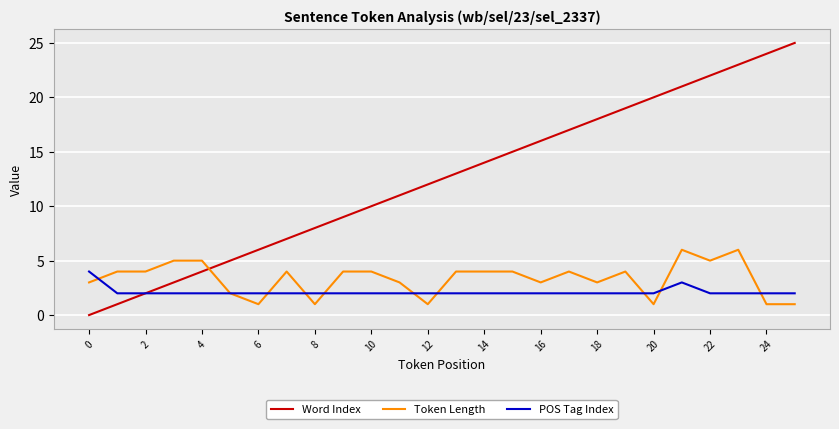

Reading left to right, list all the values displayed in this chart.

Word Index: 0	1	2	3	4	5	6	7	8	9	10	11	12	13	14	15	16	17	18	19	20	21	22	23	24	25
Token Length: 3	4	4	5	5	2	1	4	1	4	4	3	1	4	4	4	3	4	3	4	1	6	5	6	1	1
POS Tag Index: 4	2	2	2	2	2	2	2	2	2	2	2	2	2	2	2	2	2	2	2	2	3	2	2	2	2